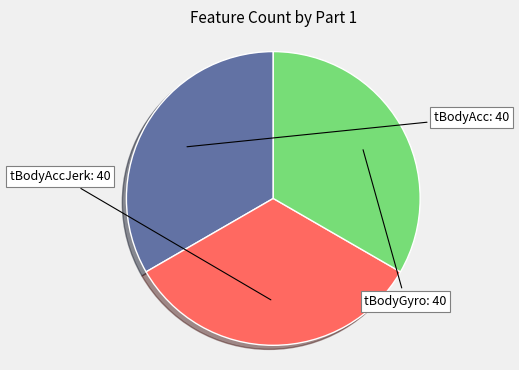

Is there a majority slice in this chart?

No